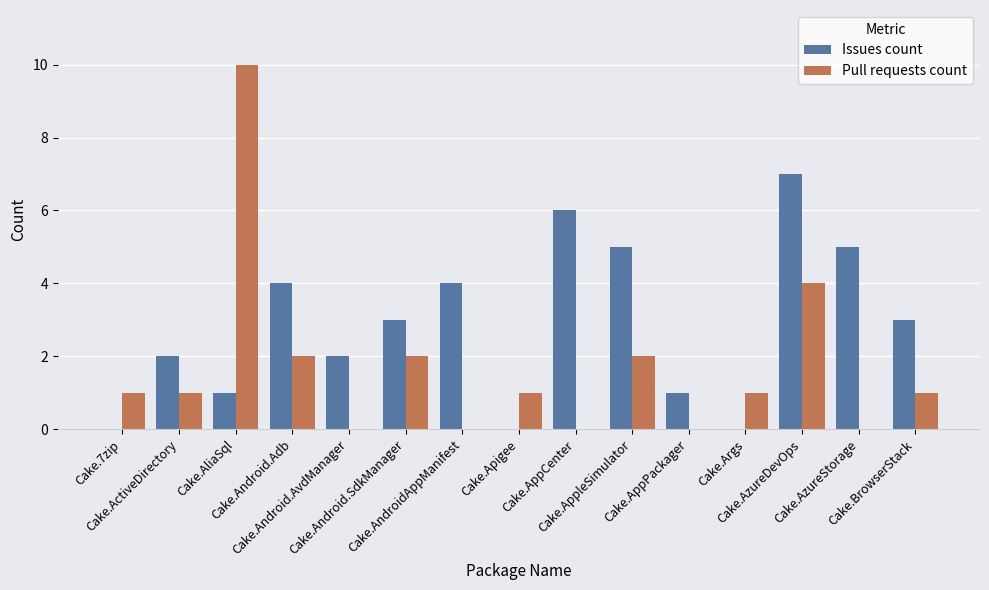

What is the highest value of the Issues count series?

7